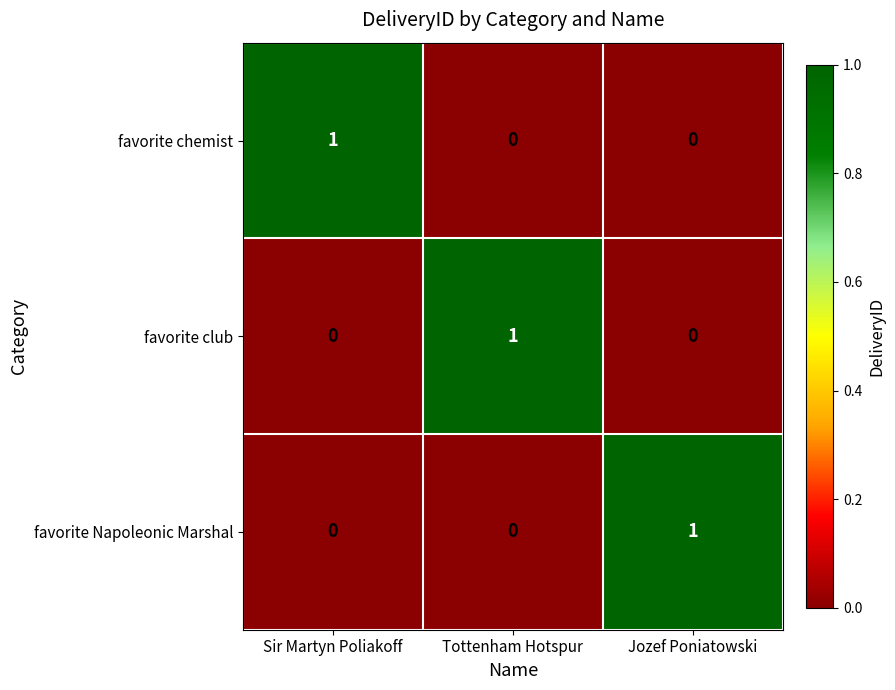

At how many categories does at least one series exceed 0?

3